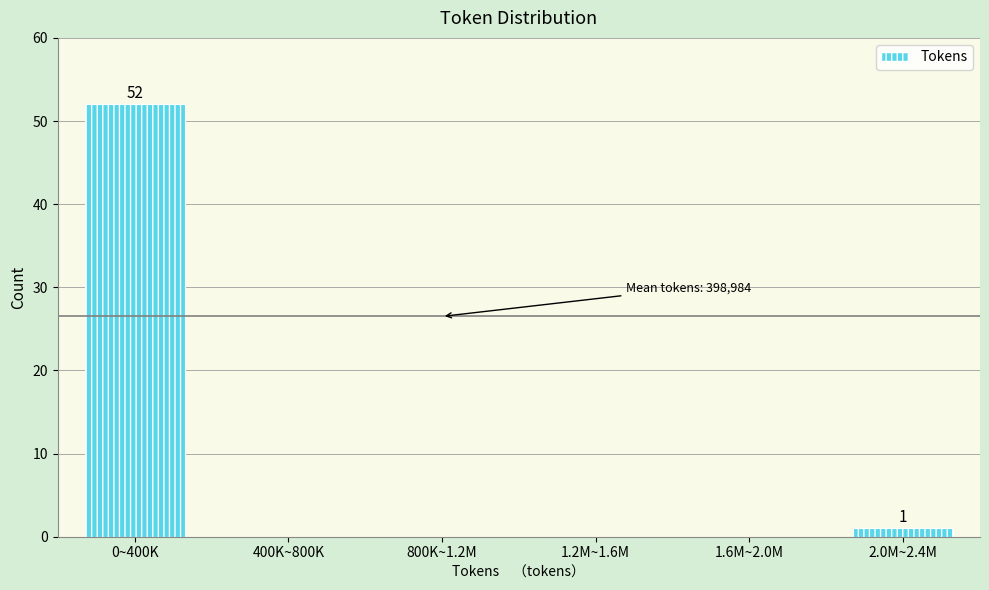

Reading right to left, what are all the values shown in this chart?

2.0M~2.4M=1	1.6M~2.0M=0	1.2M~1.6M=0	800K~1.2M=0	400K~800K=0	0~400K=52